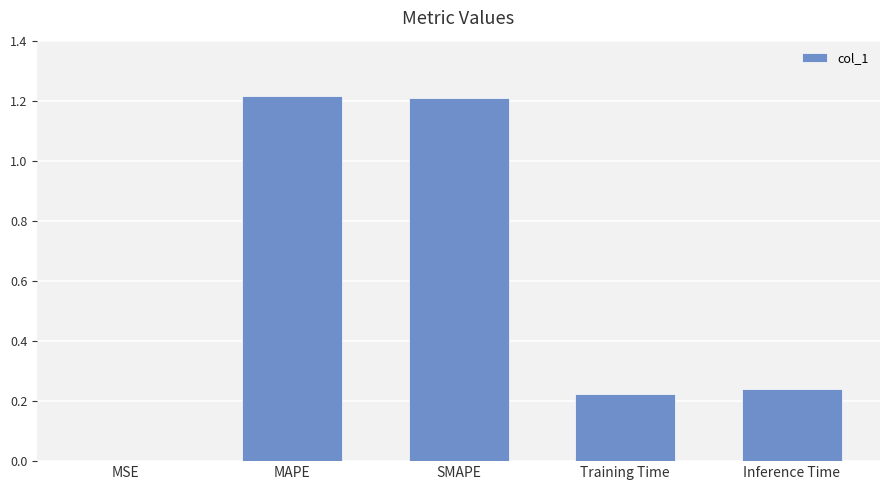

The value at SMAPE is 0.4. True or false?

False